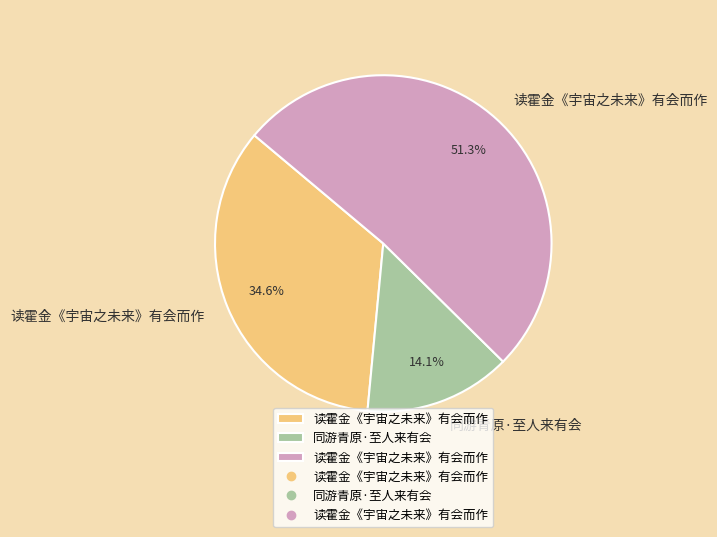

How many slices are in this pie chart?

3